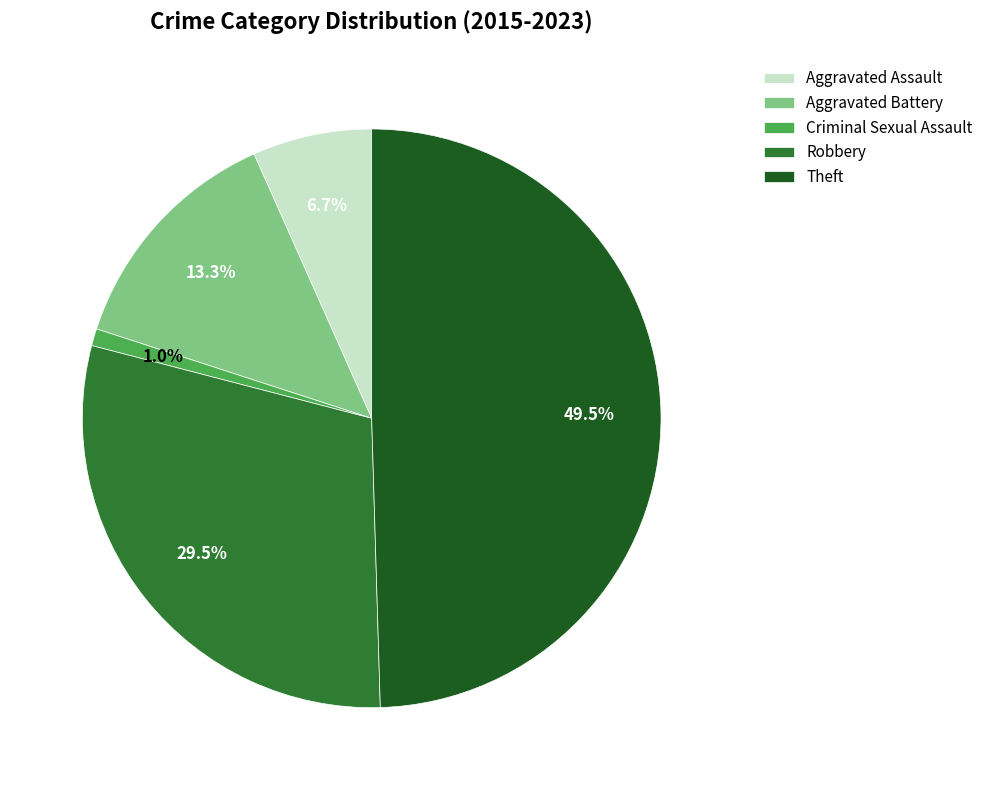

Which slice is the largest?

Theft